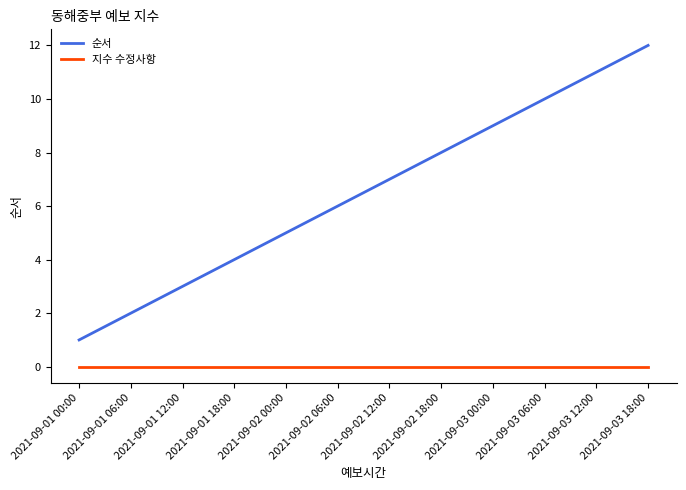

What position from the right is 2021-09-01 18:00?

9